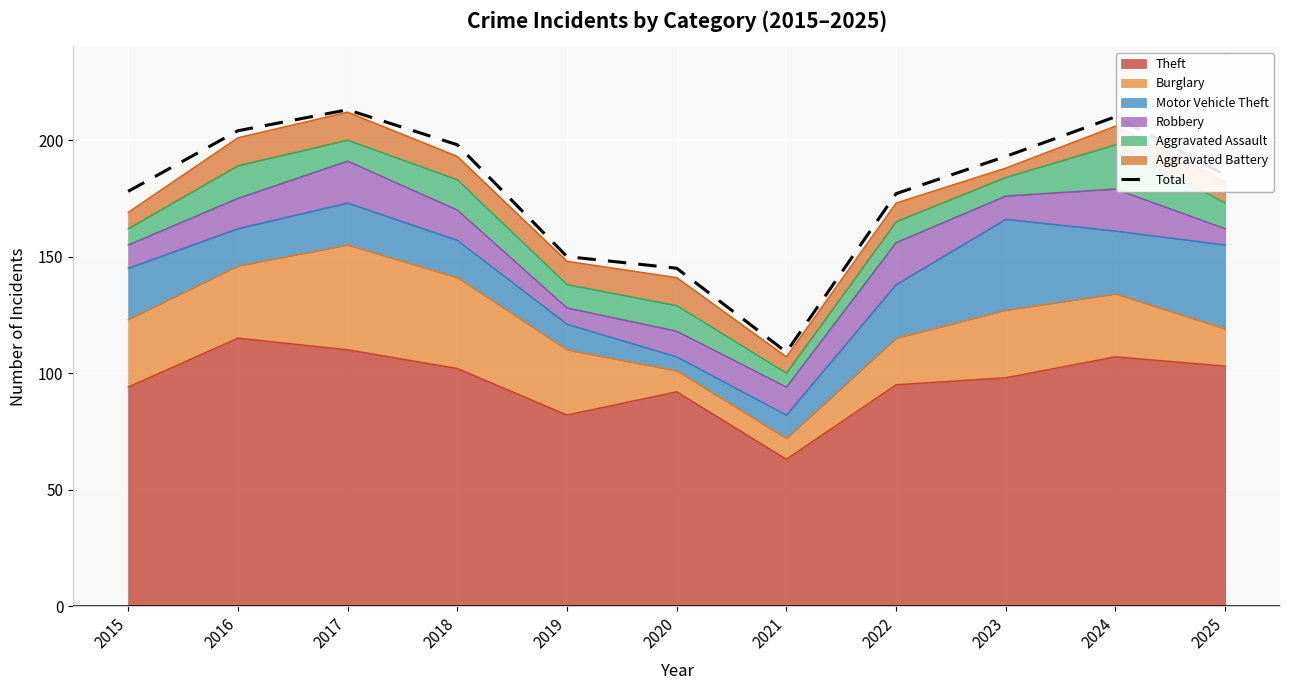

At which label is the value closest to 161?

2019